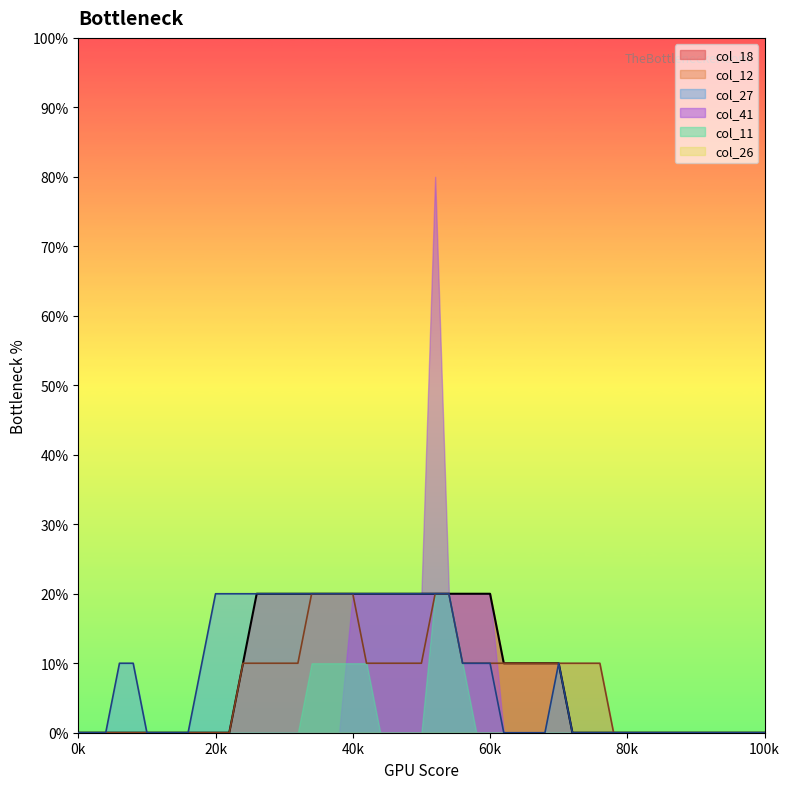

Which series has the widest spread of values?

col_41